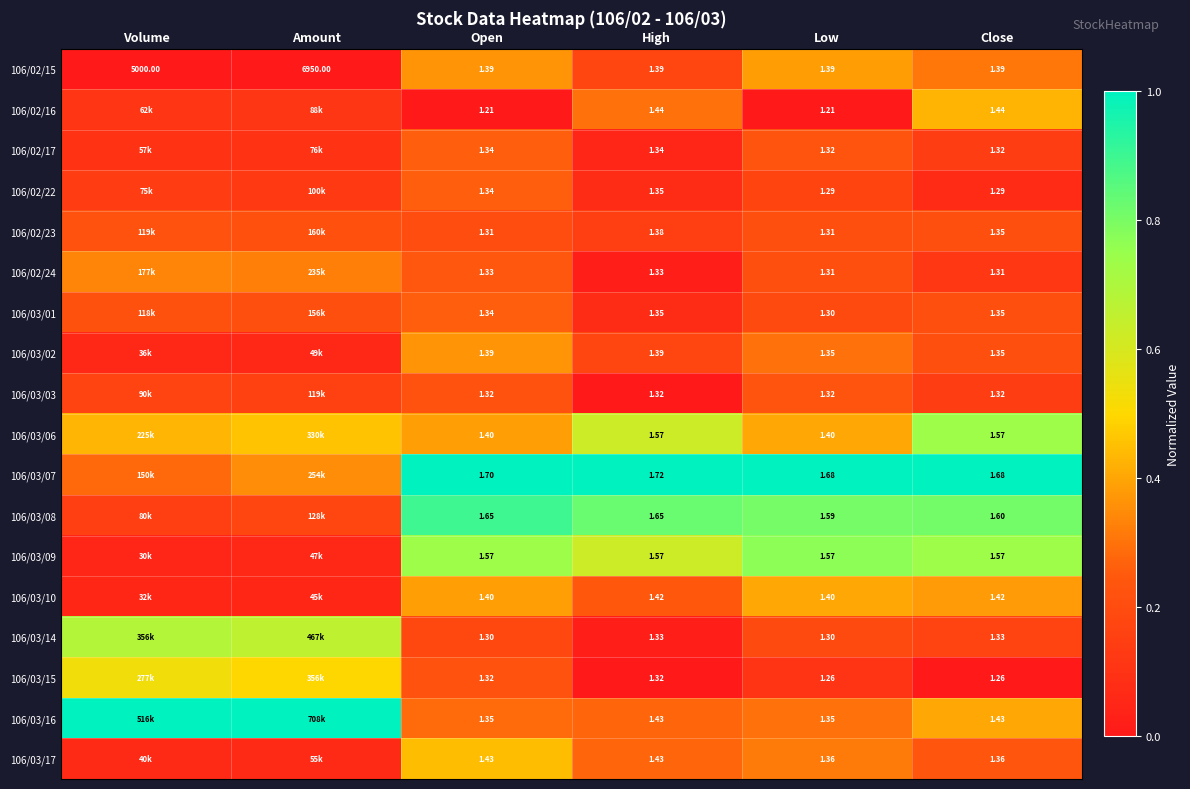

Is the value of 106/02/15 at Low greater than the value of 106/02/22 at Low?

Yes